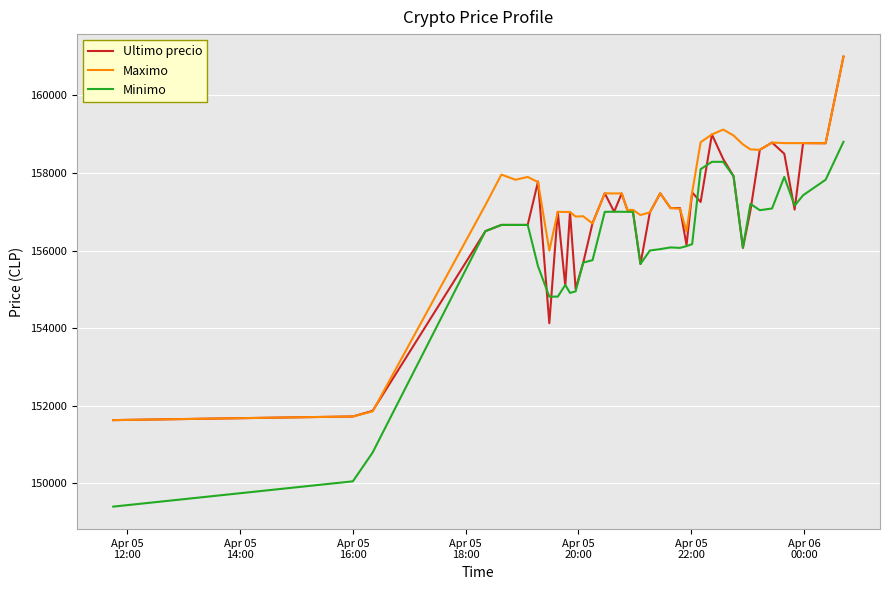

Which series has the largest total across all categories?

Maximo